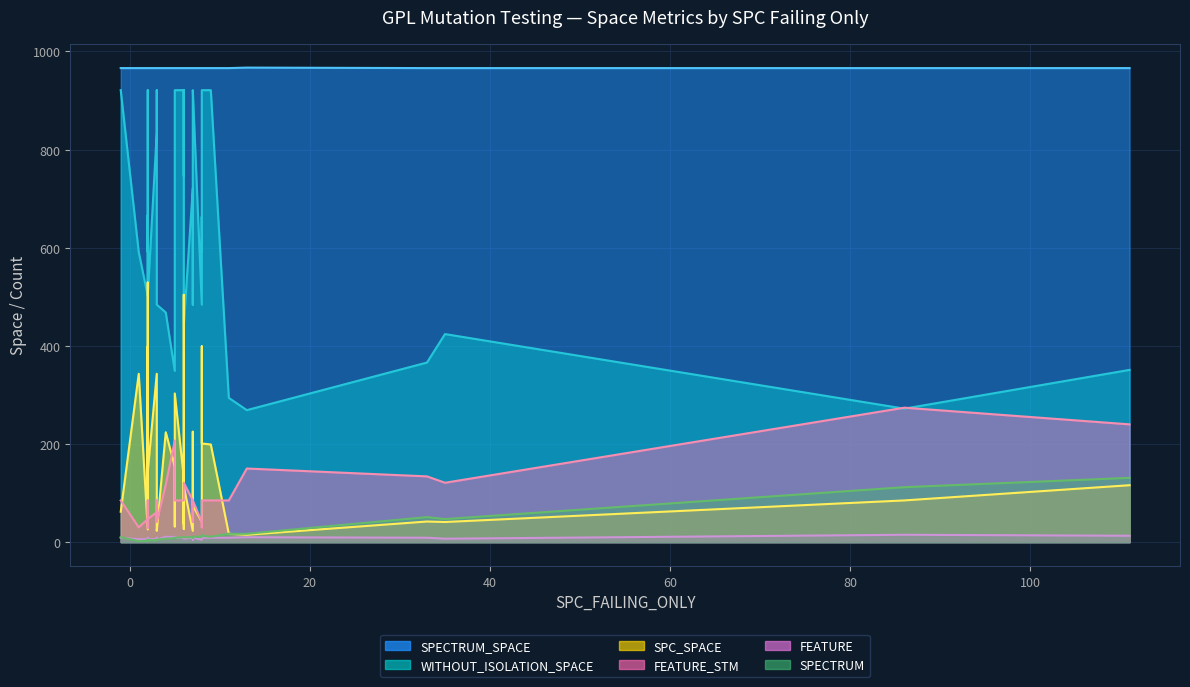

True or false: SPECTRUM has a value of 6 at 37.

False